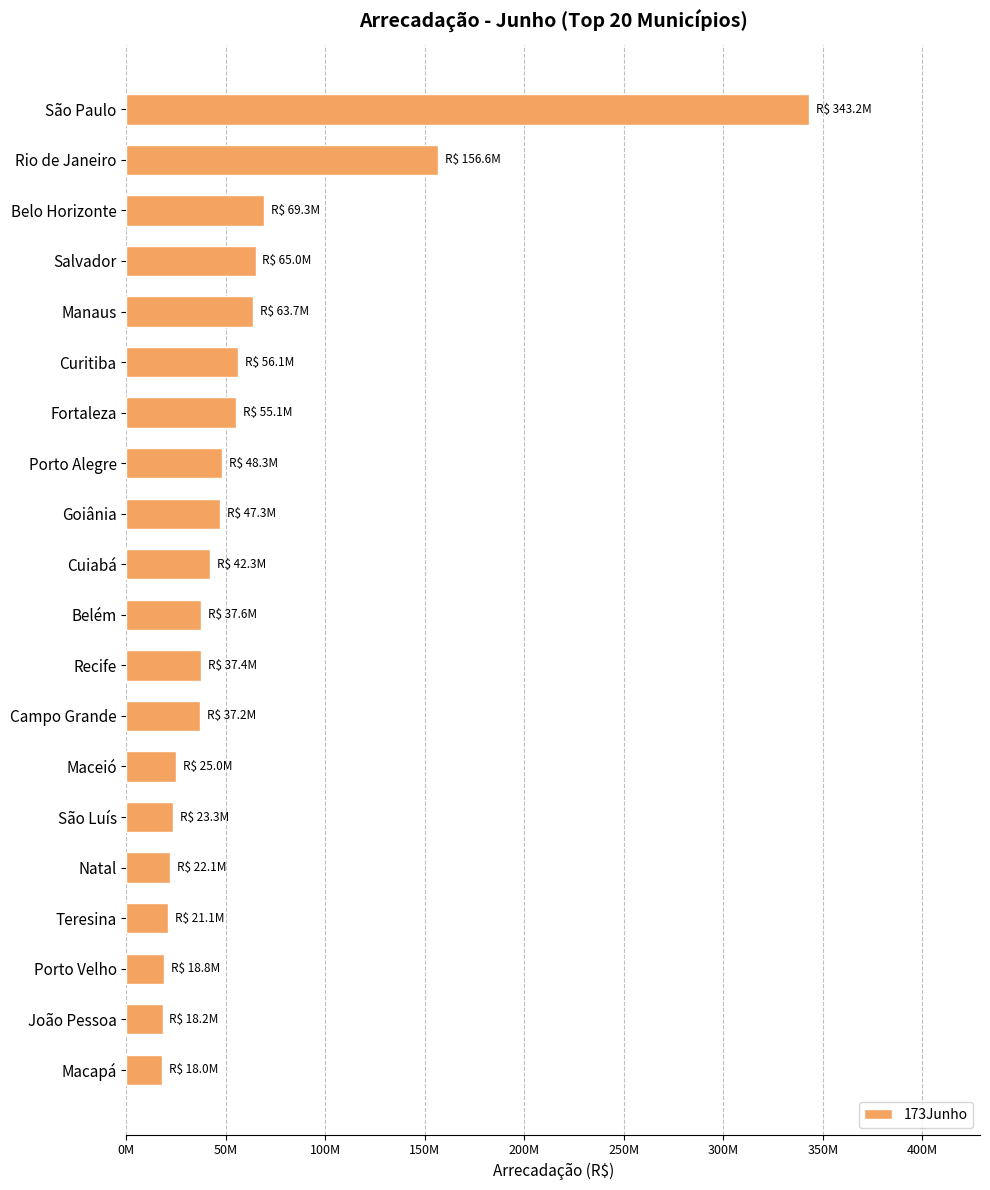

Does the chart contain any negative values?

No